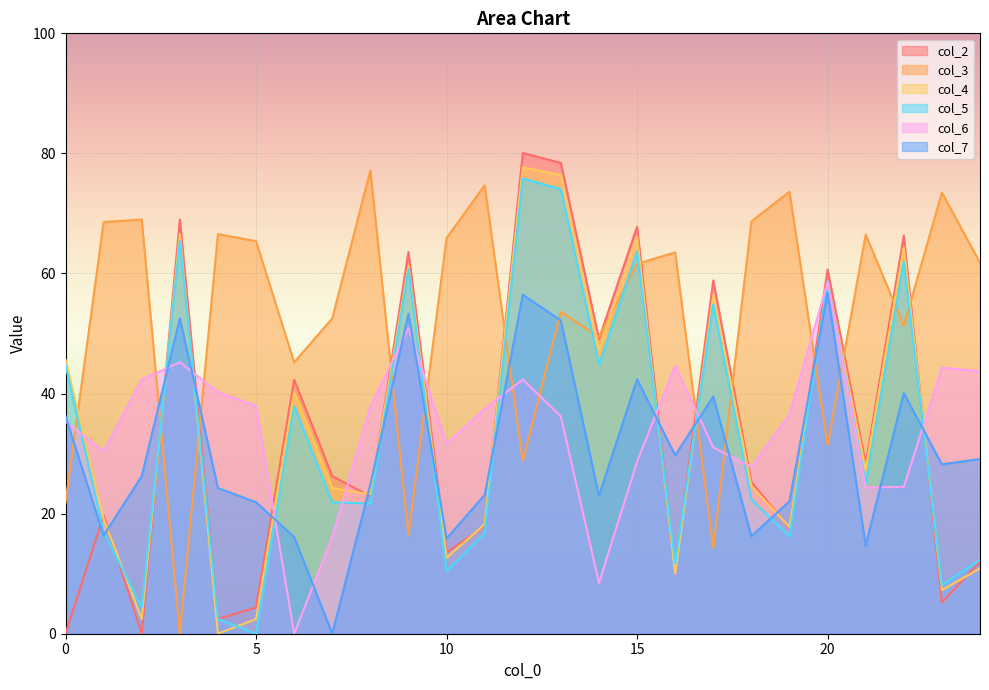

How many data points in col_3 are above 61?

14